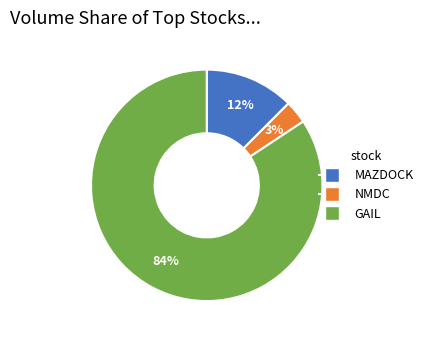

Is it true that MAZDOCK is 23% of the pie?

False